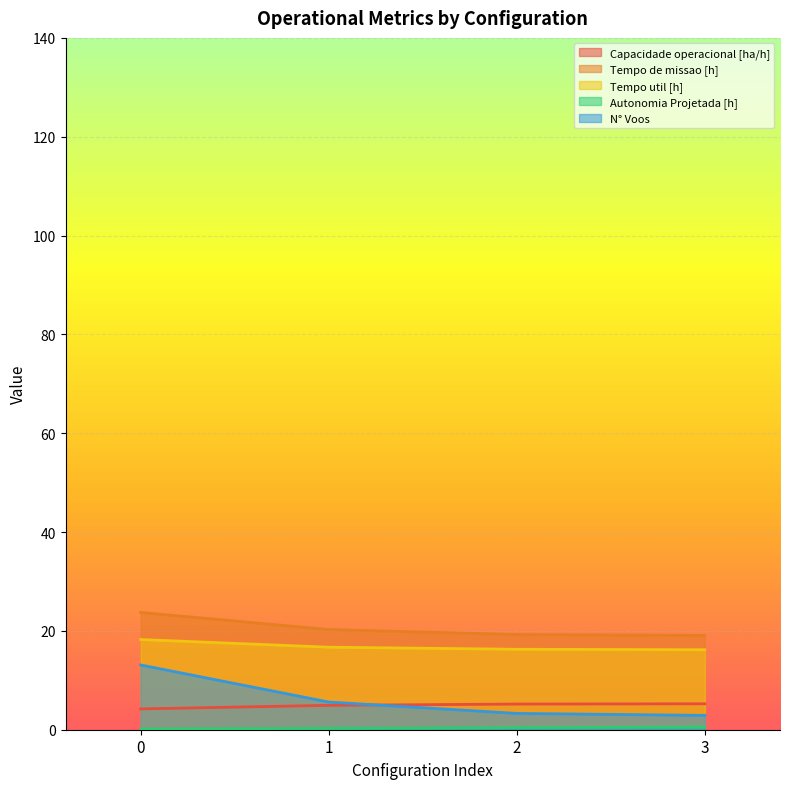

What is the approximate value of Autonomia Projetada [h] at 2?

0.4